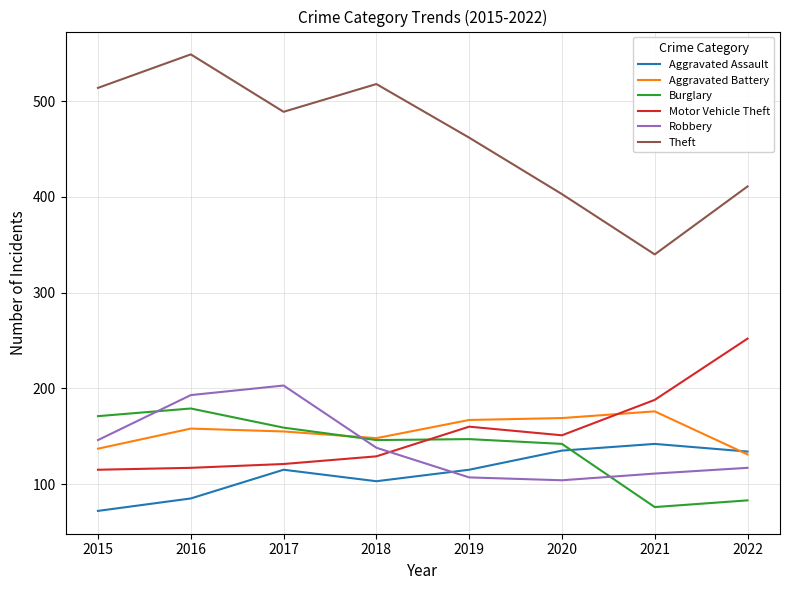

What is the total value across all series at 2017?

1242